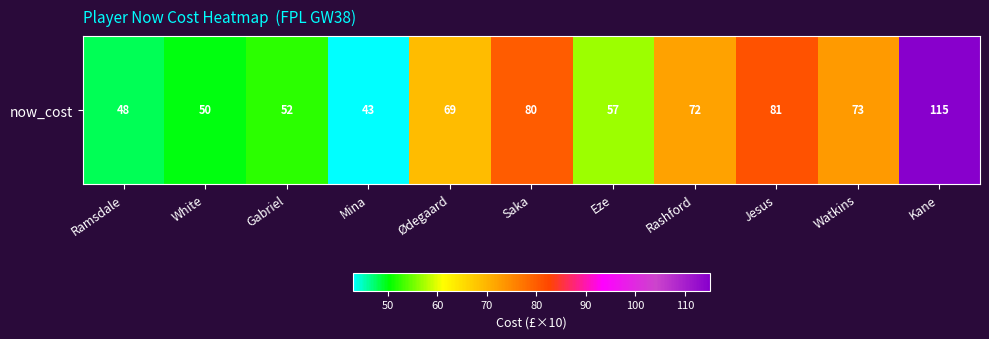

What is the sum of all values?

740